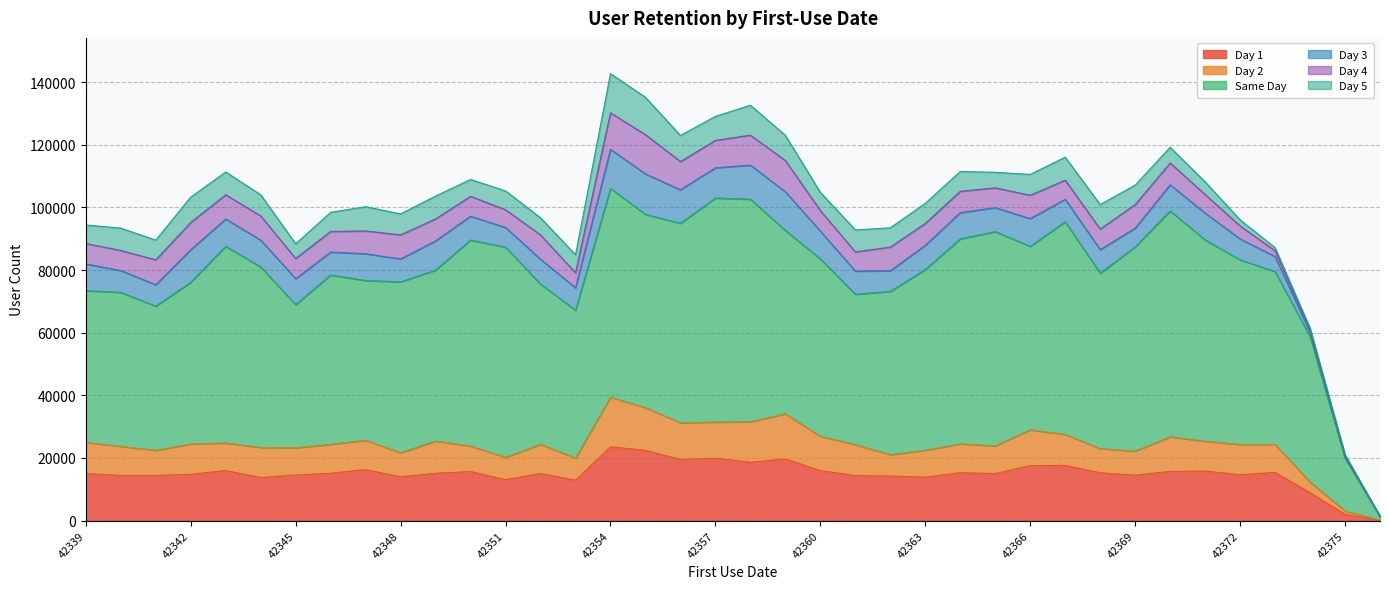

Does the chart display data point markers on the line(s)?

No